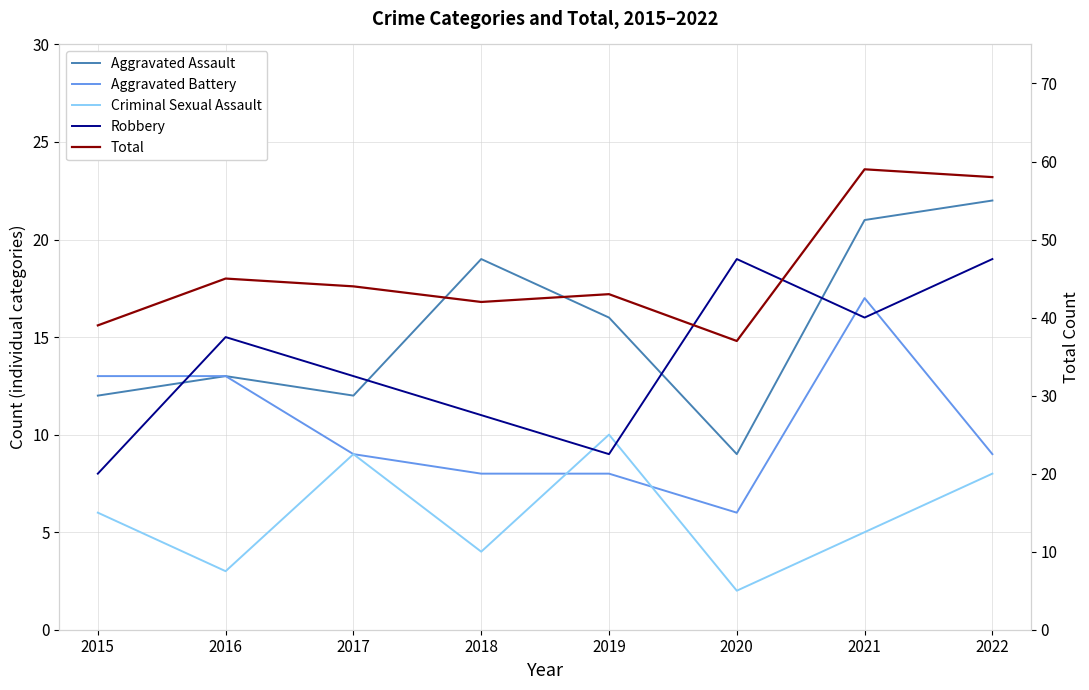

List the series in order of their peak value, highest first.

Total, Aggravated Assault, Robbery, Aggravated Battery, Criminal Sexual Assault